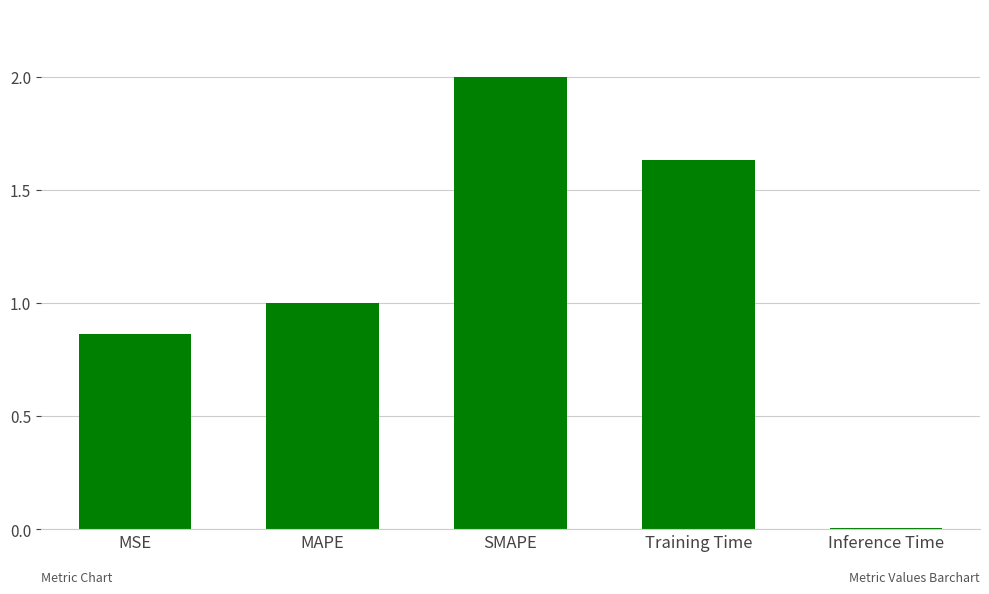

Rank the categories by value from lowest to highest.

Inference Time, MSE, MAPE, Training Time, SMAPE